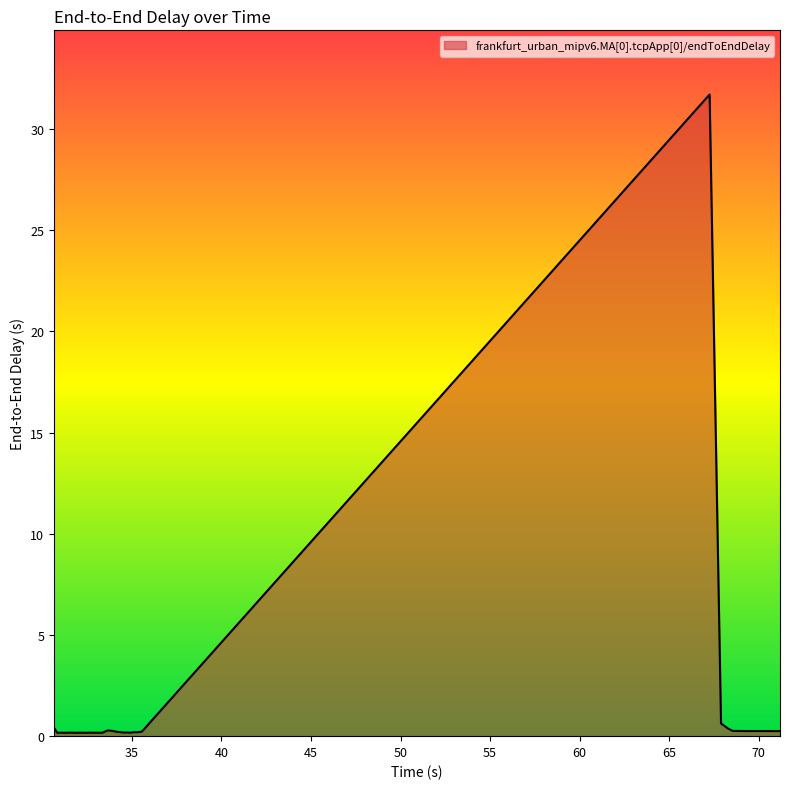

What is the maximum value shown in the chart?

31.7